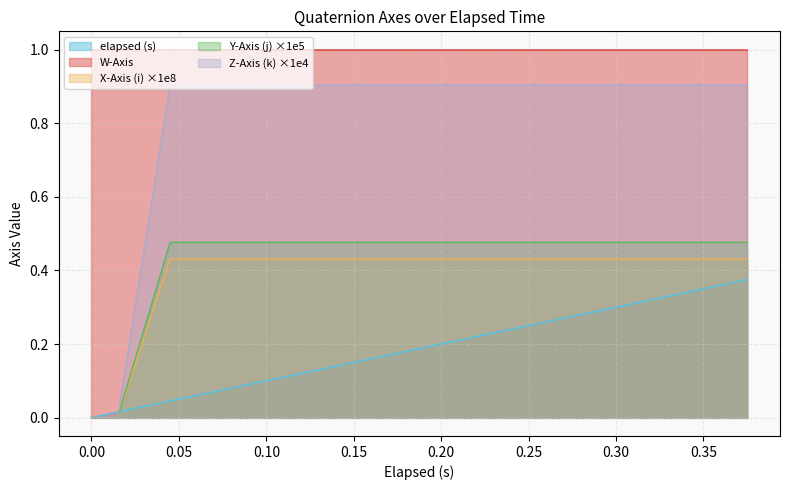

How many intersections are there between W-Axis and Y-Axis (j)?

1